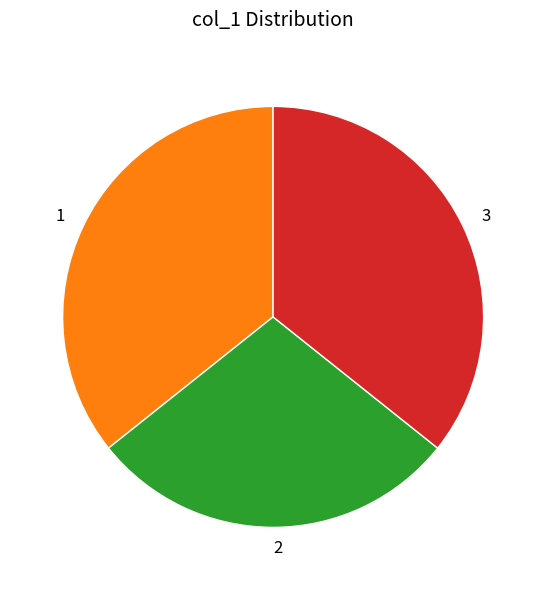

Between 2 and 3, which is larger?

3